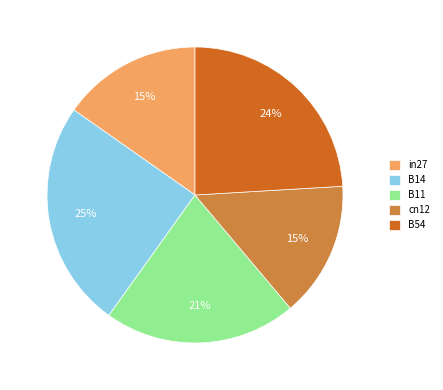

What is the largest slice in the pie chart?

B14